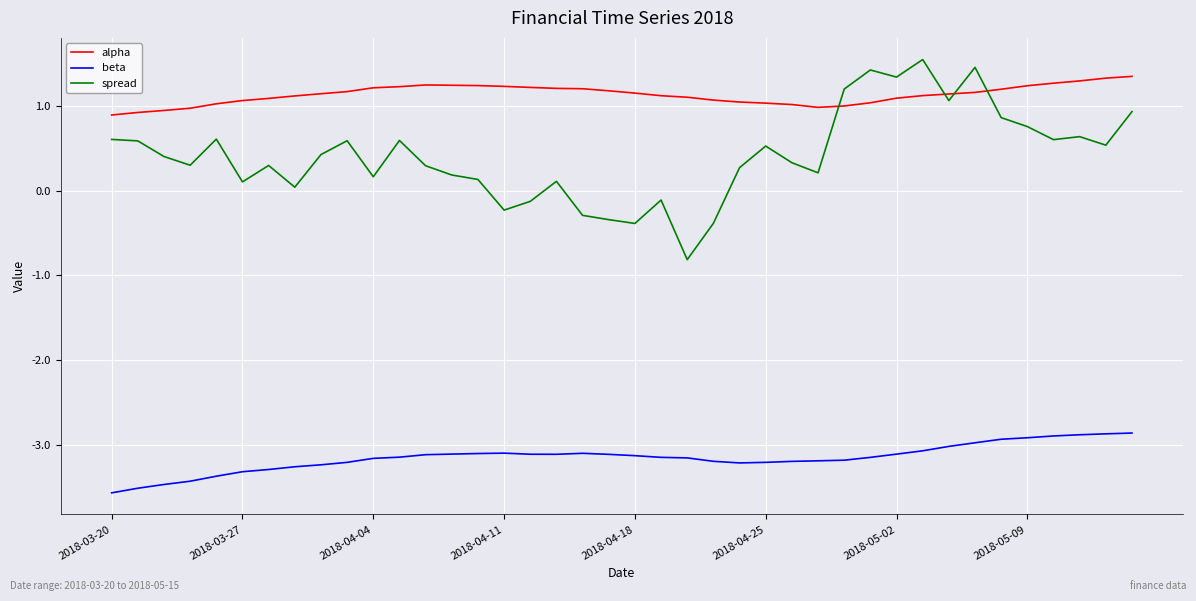

What is the minimum value for beta?

-3.6